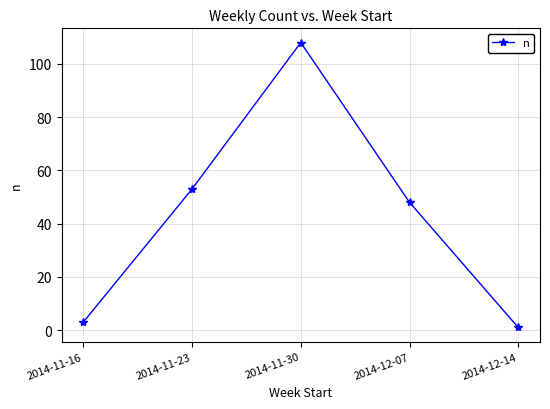

What is the label of the 5th point from the left?

2014-12-14